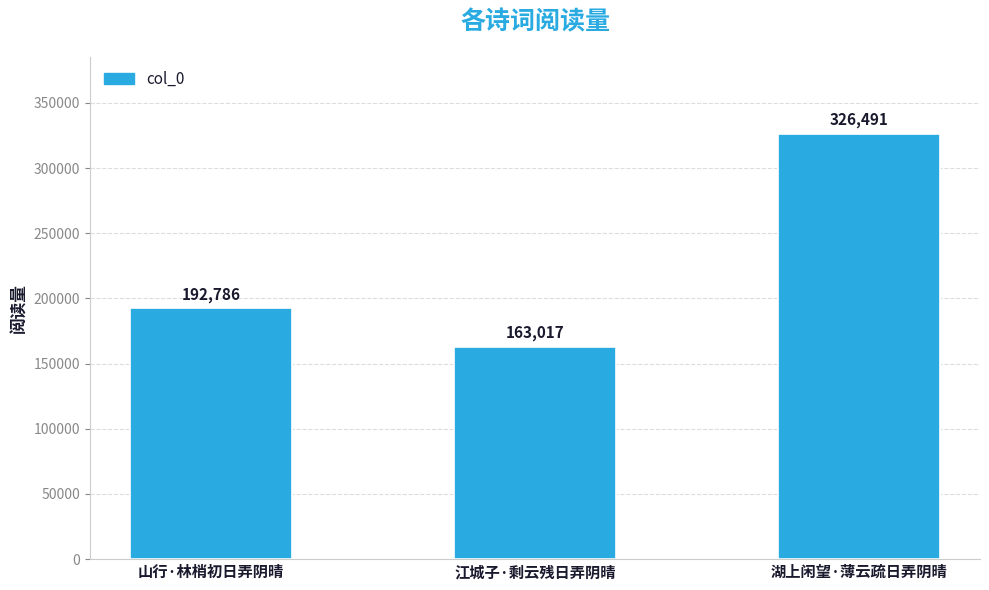

What is the change in value from 山行·林梢初日弄阴晴 to 江城子·剩云残日弄阴晴?

-29769